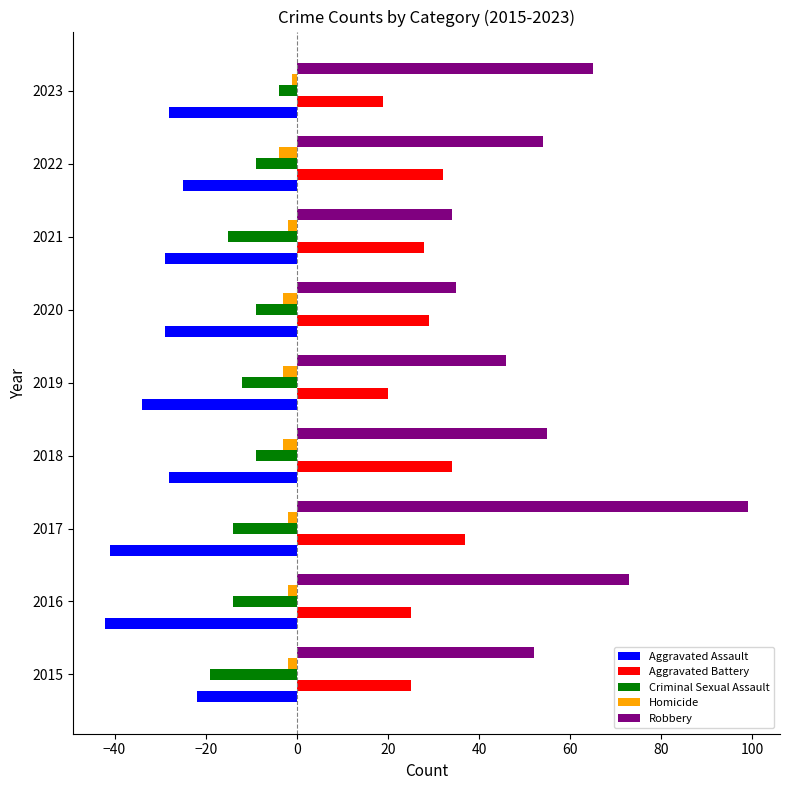

Which series has the largest range (max minus min)?

Robbery